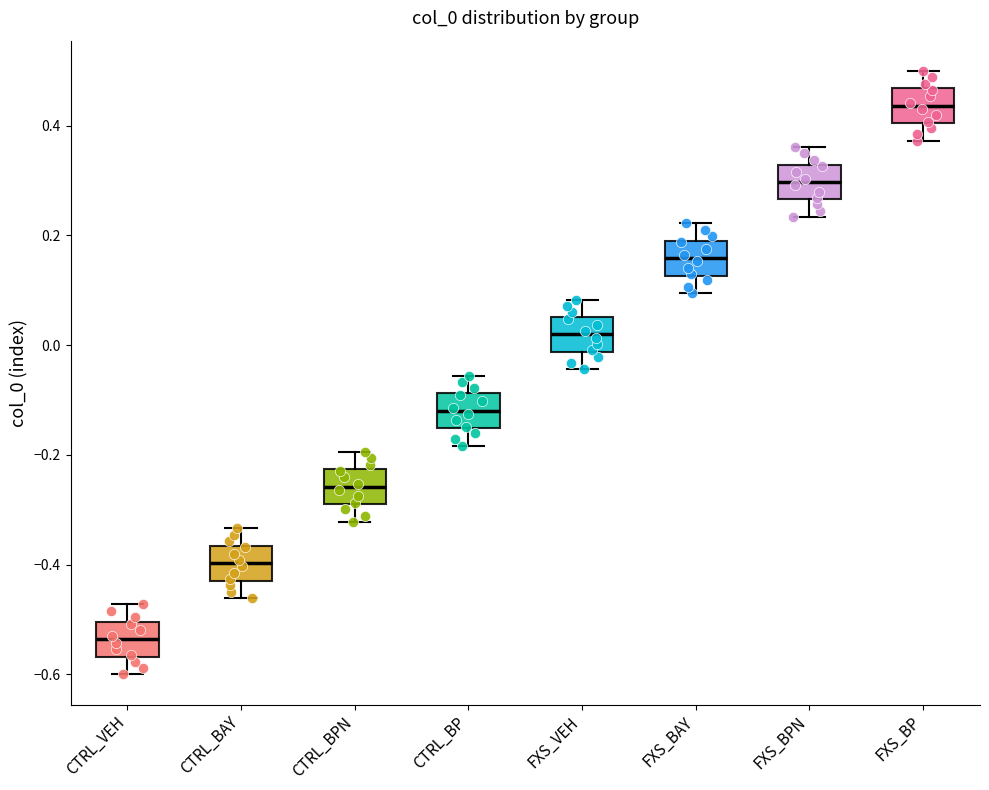

Where is the lower edge of the box for CTRL_VEH on the y-axis? The values are not printed on the chart, so give them approximately, as read against the axis.

-0.56